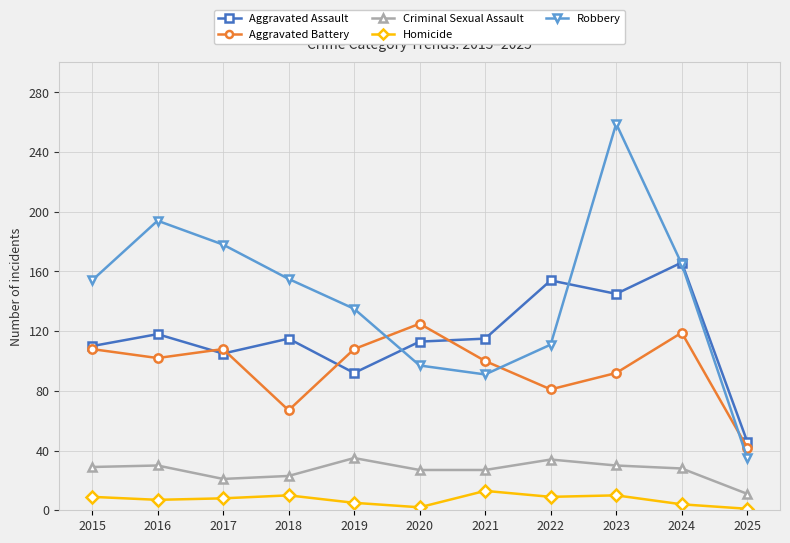

True or false: Criminal Sexual Assault and Aggravated Assault intersect in this chart.

False